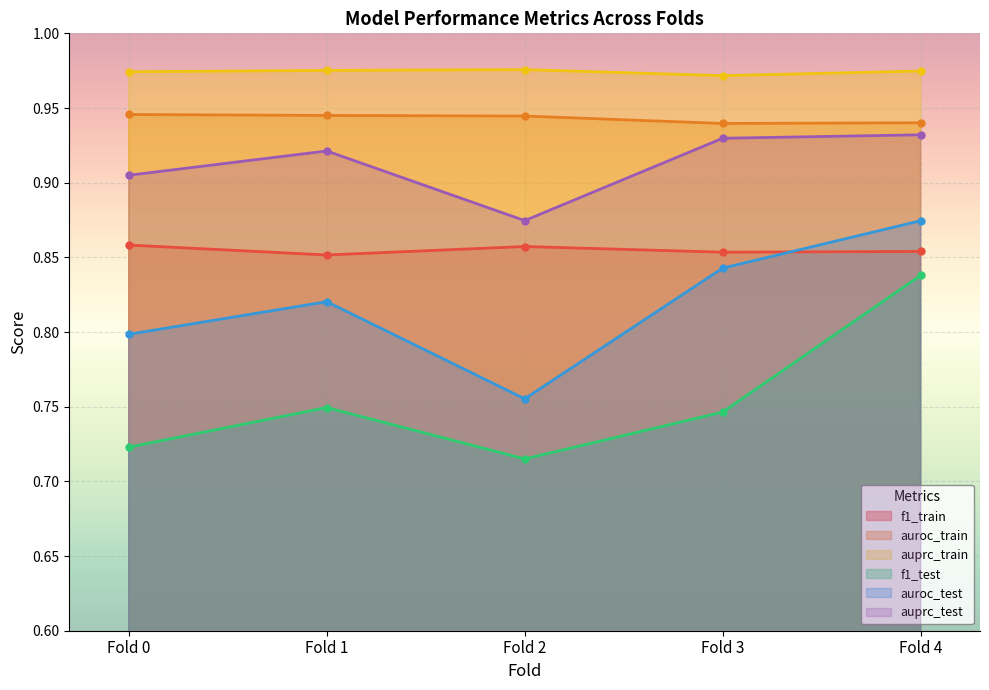

What is the difference between the maximum and minimum values in the auroc_test series?

0.1